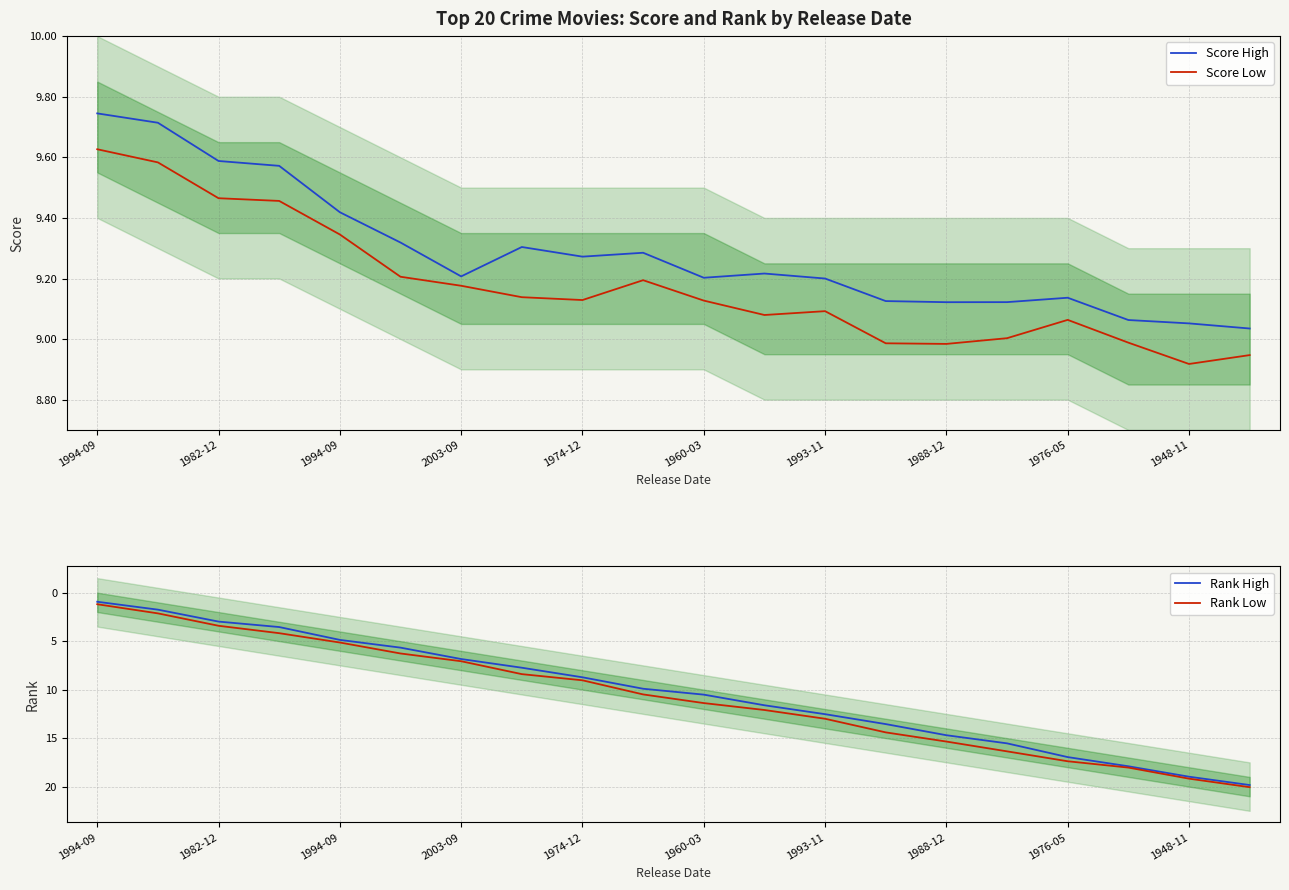

True or false: Score High and Rank Low intersect in this chart.

True